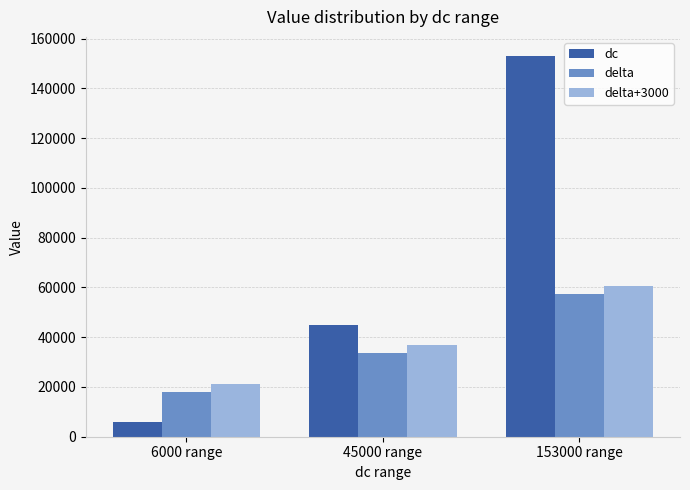

What is the value of the dc bar at the 3rd from the left?

153000